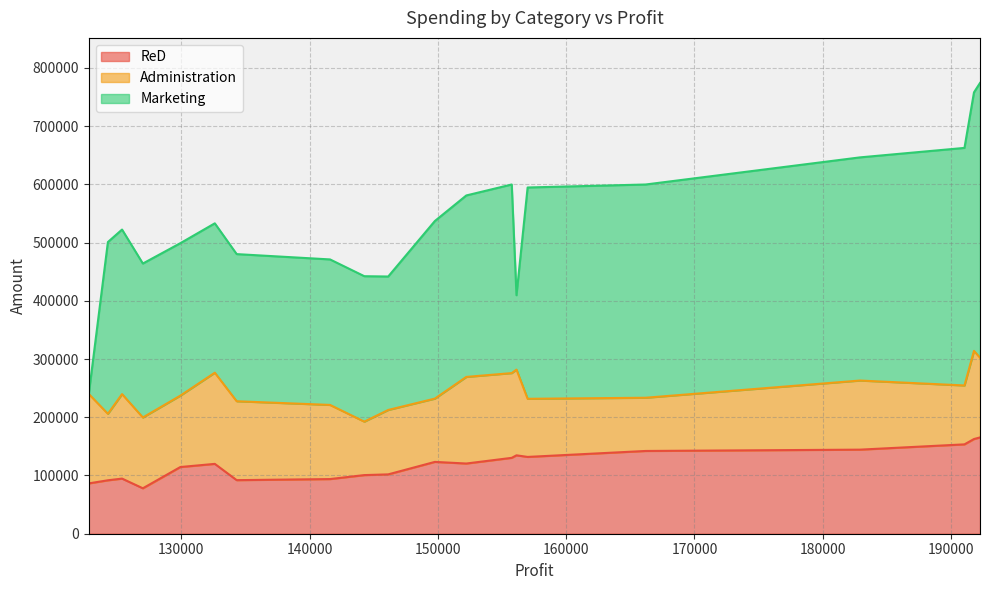

True or false: Marketing and Administration intersect in this chart.

True